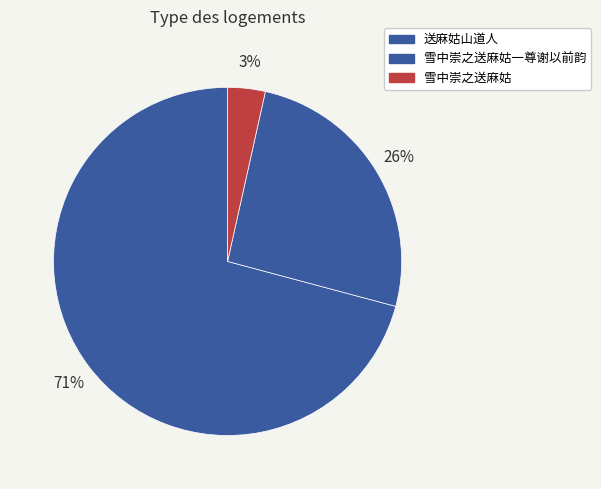

True or false: 送麻姑山道人 accounts for 20% of the total.

False